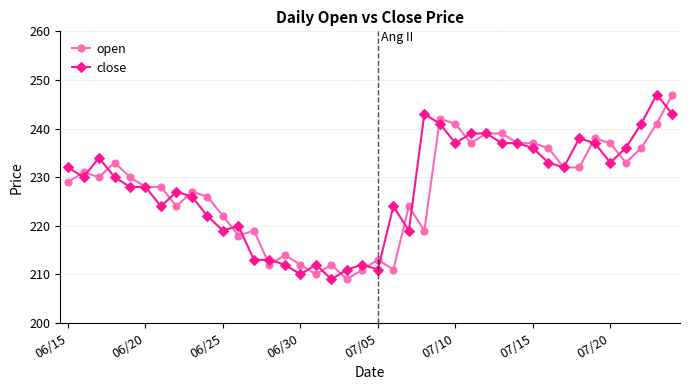

What is the maximum value for open?

247